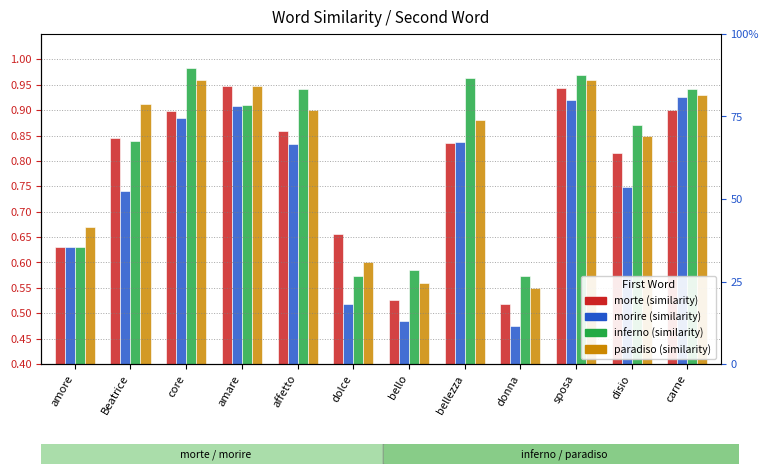

What is the label of the 2nd bar from the right?

disio